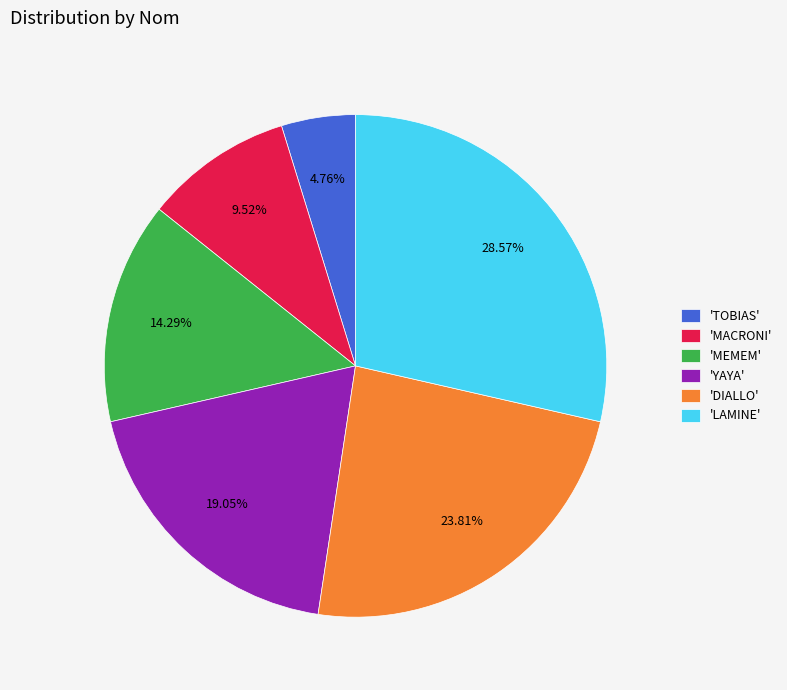

Count the number of slices in the pie.

6